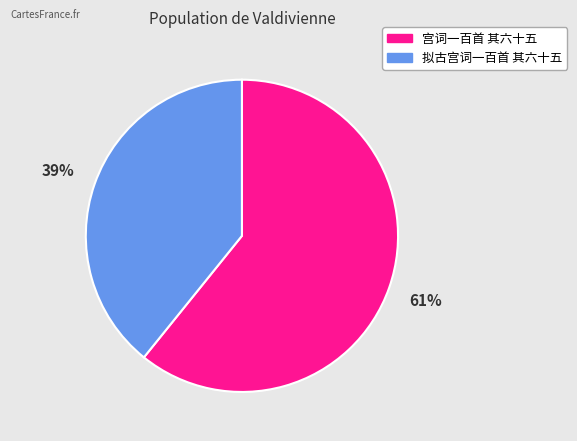

Which category has the smallest portion of the pie?

拟古宫词一百首 其六十五